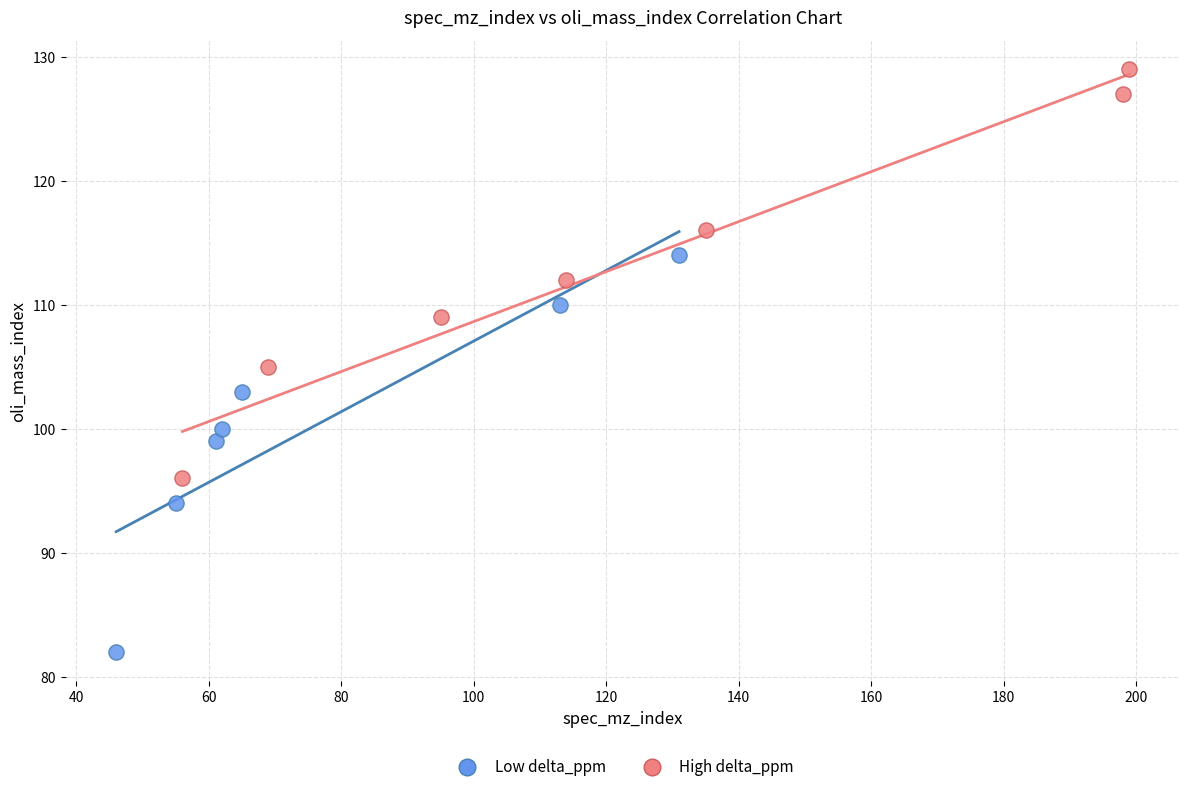

Which series reaches the minimum Y coordinate?

Low delta_ppm